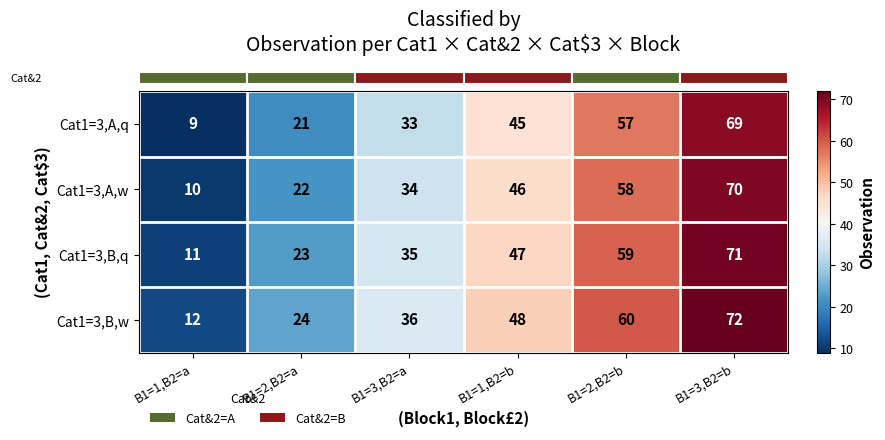

What is the minimum value for Cat1=3,B,q?

11